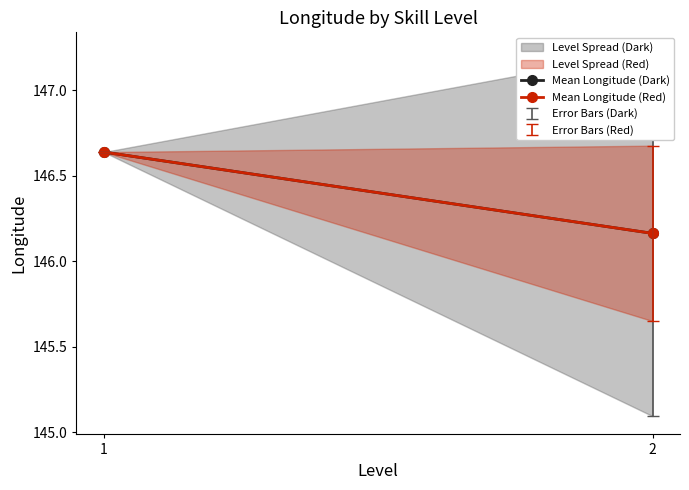

At 1, list the series in order from largest to smallest.

Mean Longitude (Dark), Mean Longitude (Red)